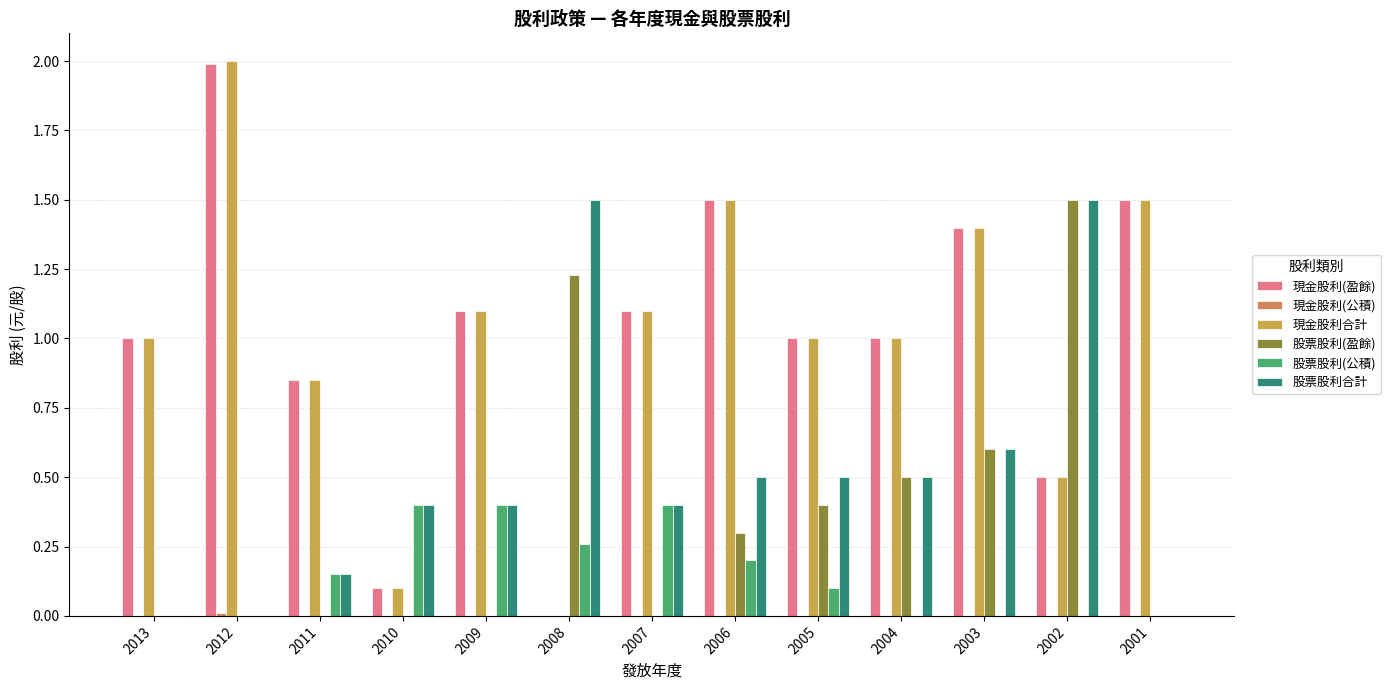

Which series has the largest total across all categories?

現金股利合計